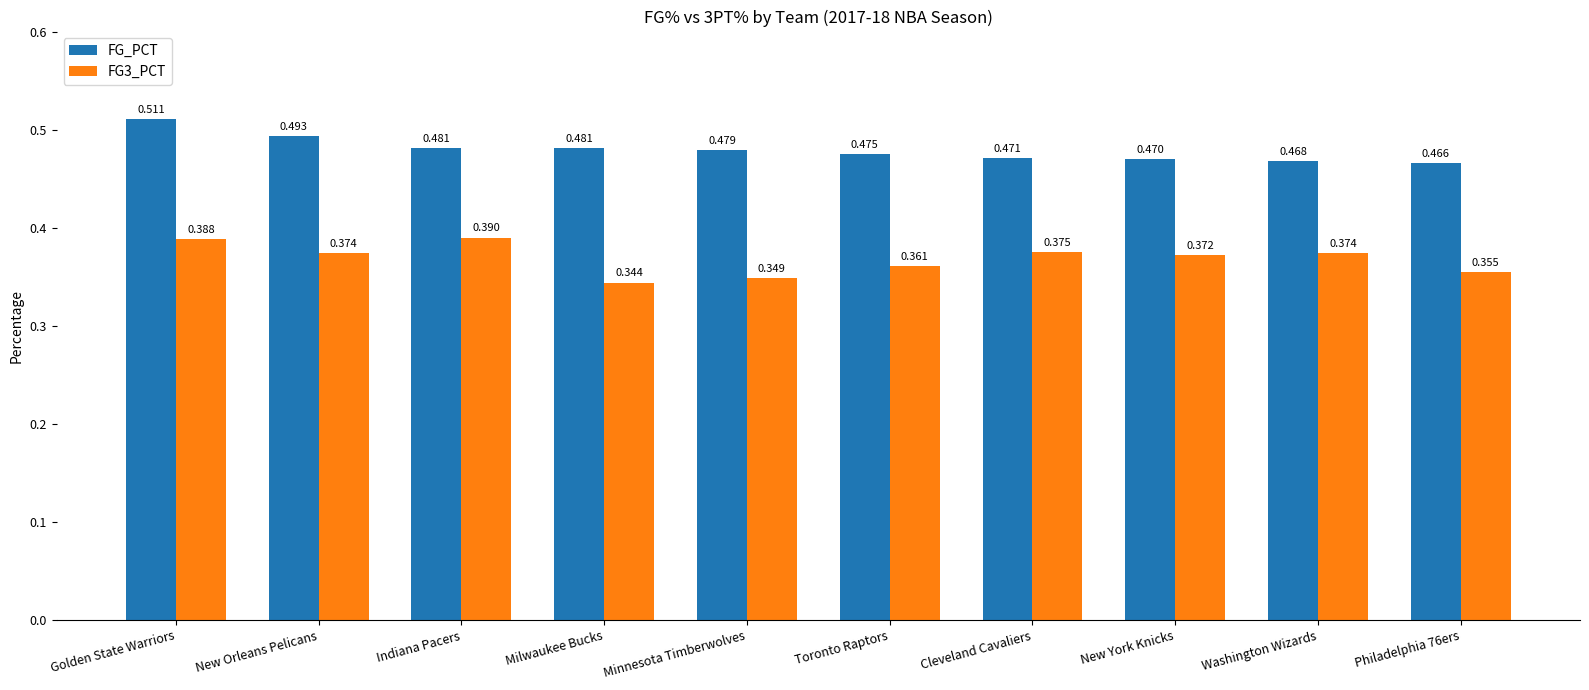

At which label does FG_PCT reach its peak?

Golden State Warriors